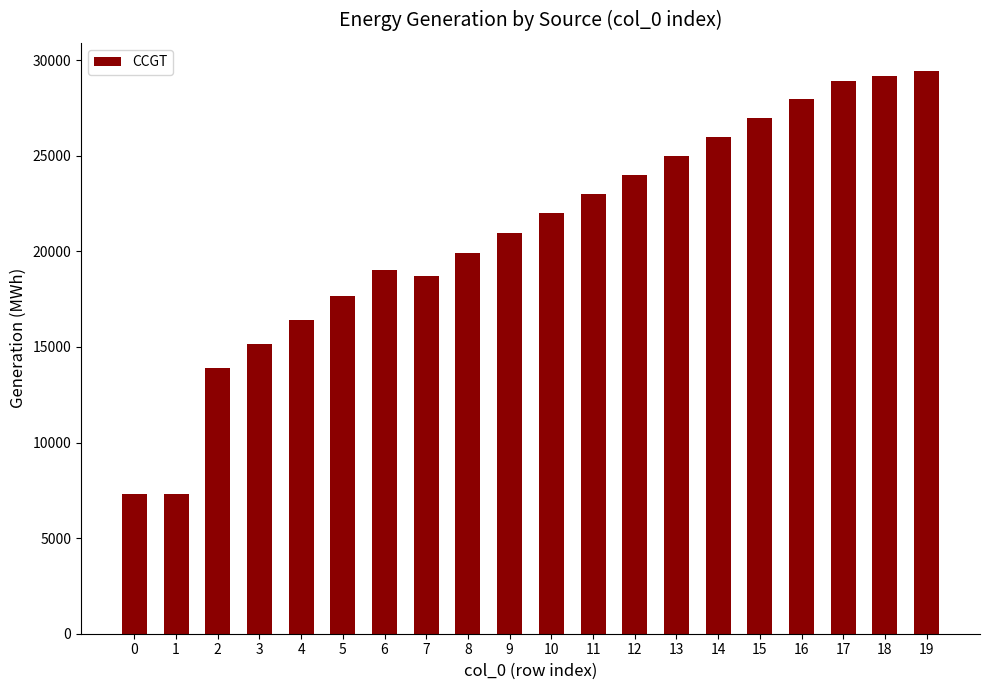

What is the sum of all values?

418740